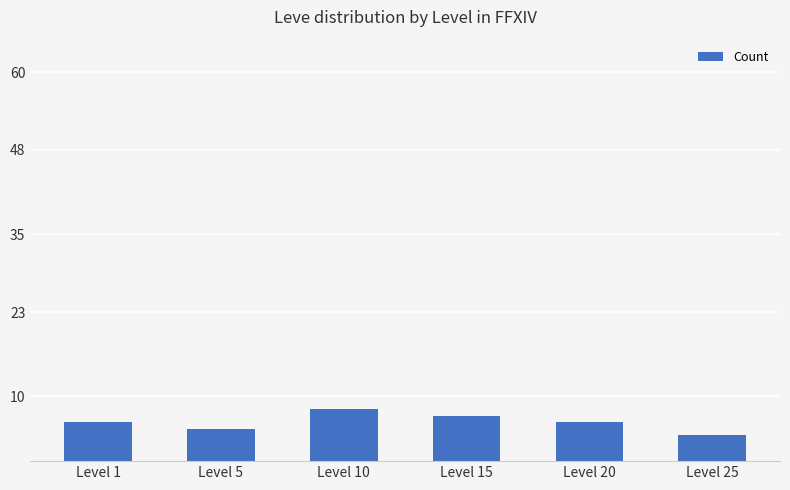

The chart shows a value of 7 at Level 15. True or false?

True